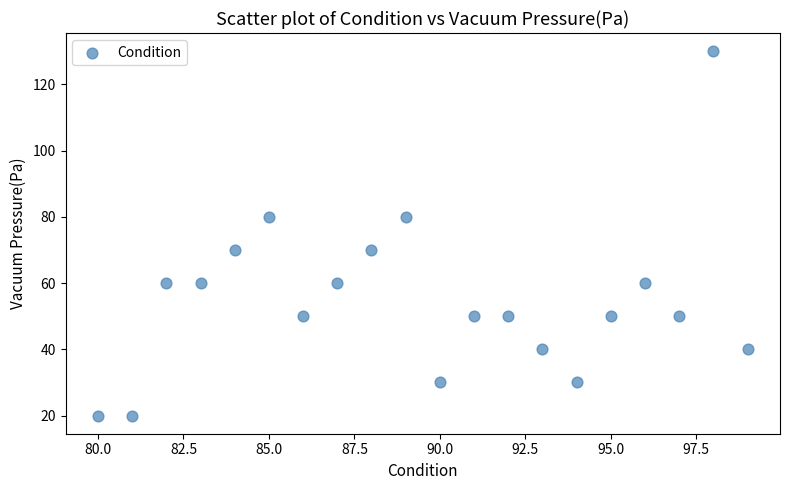

What is the range of X values (max minus min)?

19